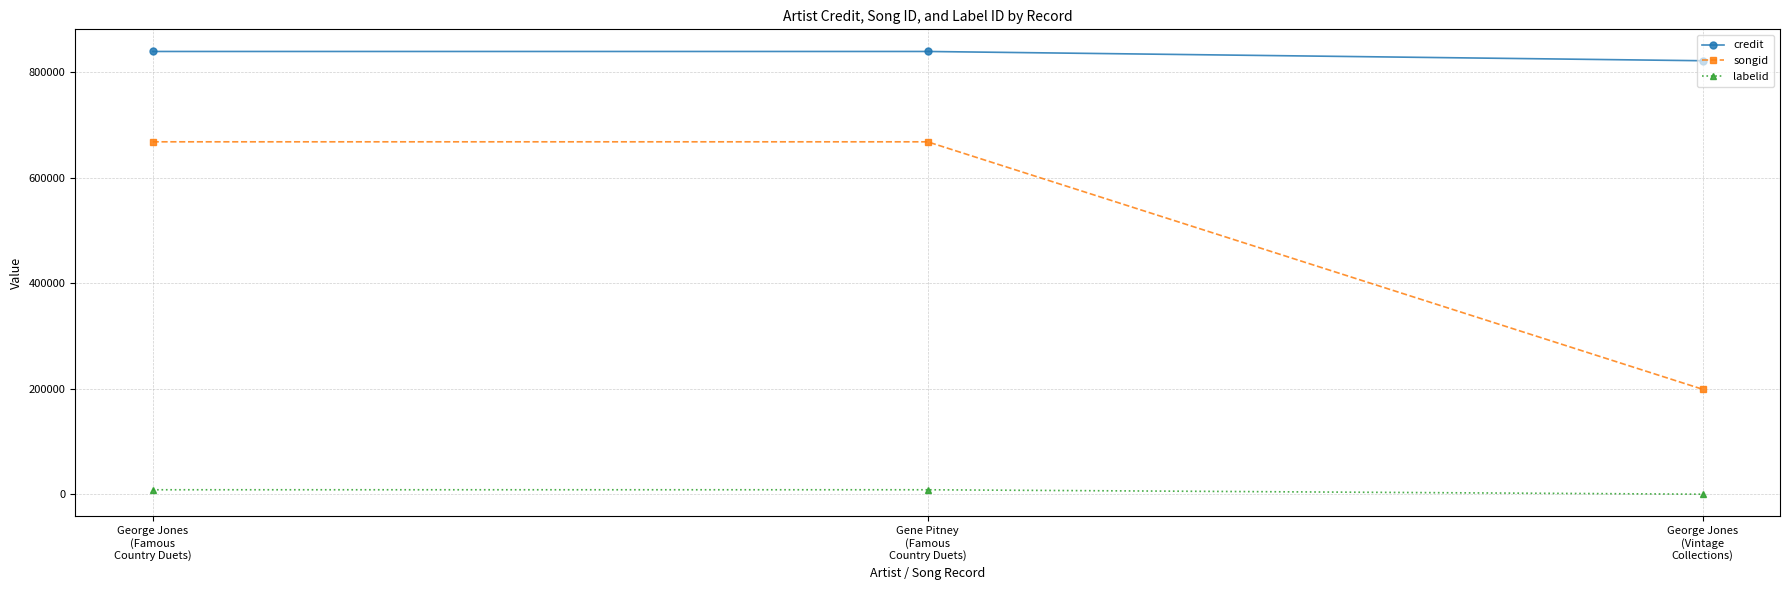

What value does the songid series have at Gene Pitney
(Famous
Country Duets), to the nearest 10?

667830